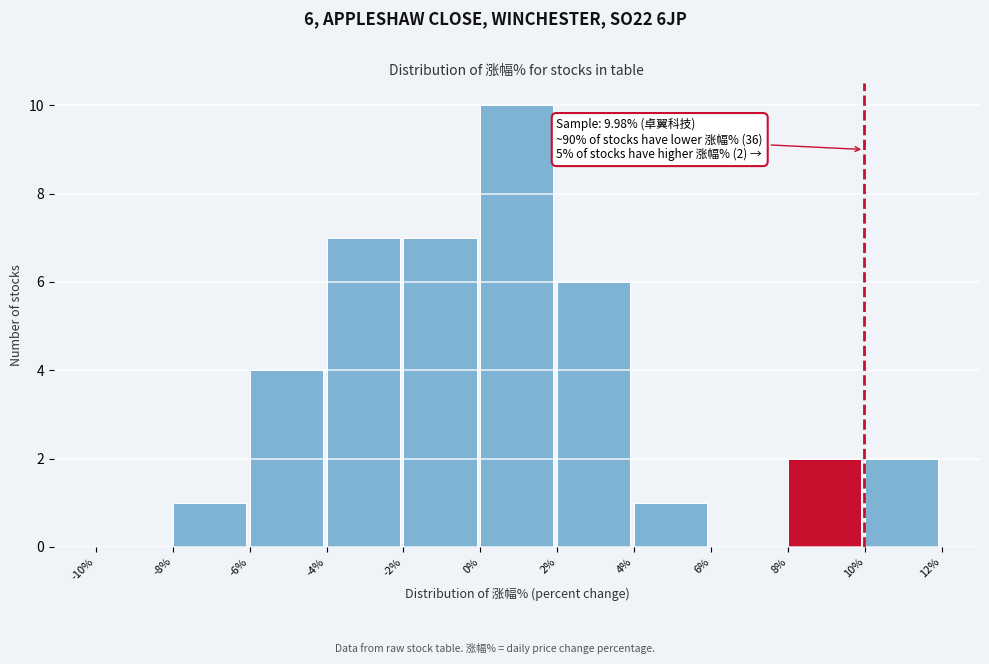

Which range on the x-axis has the tallest bar?

0% to 2%